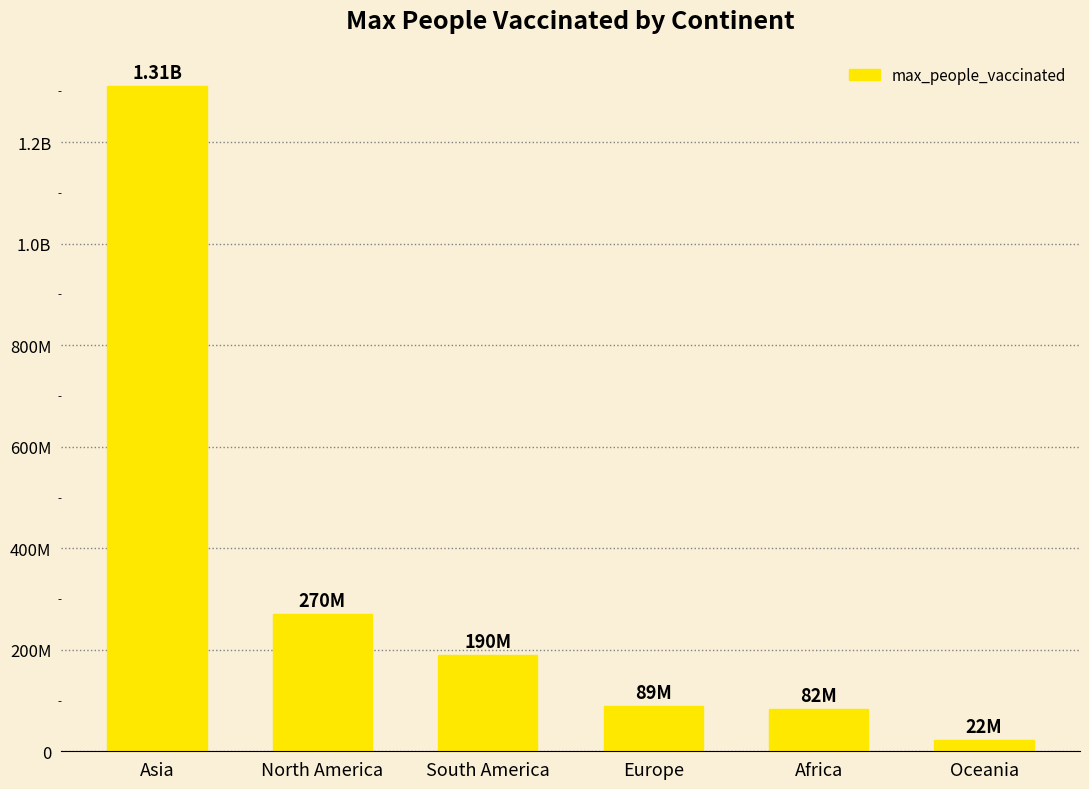

Which category has the lowest value across all series?

Oceania